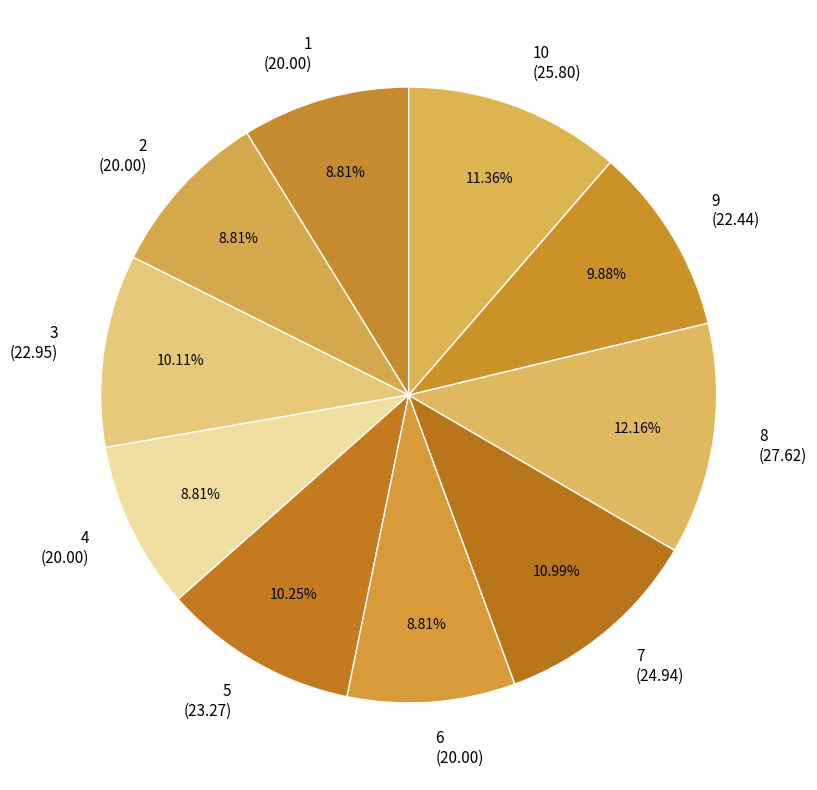

Count the number of slices in the pie.

10